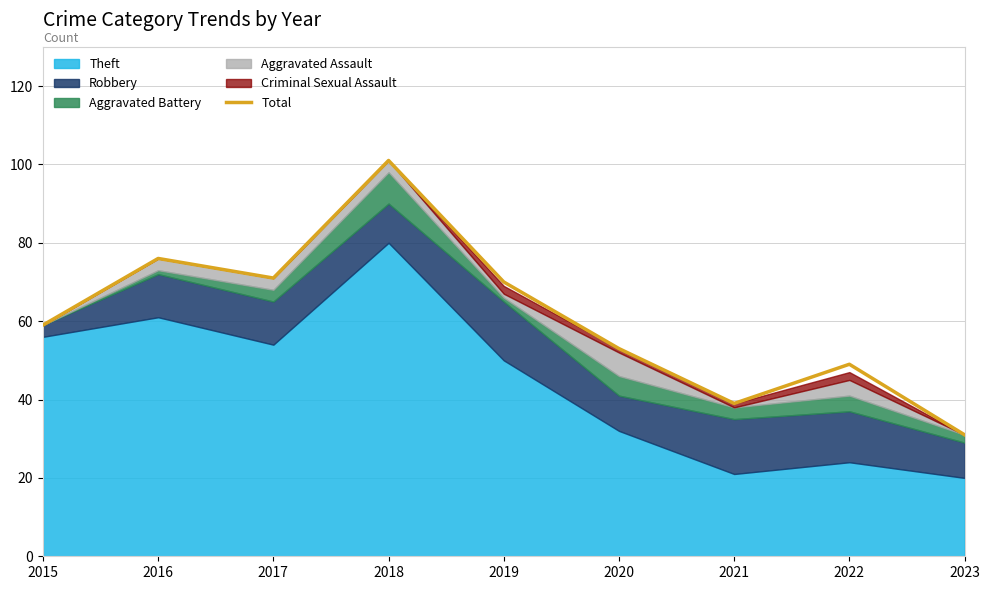

Rank the categories by value from highest to lowest.

2018, 2016, 2017, 2019, 2015, 2020, 2022, 2021, 2023